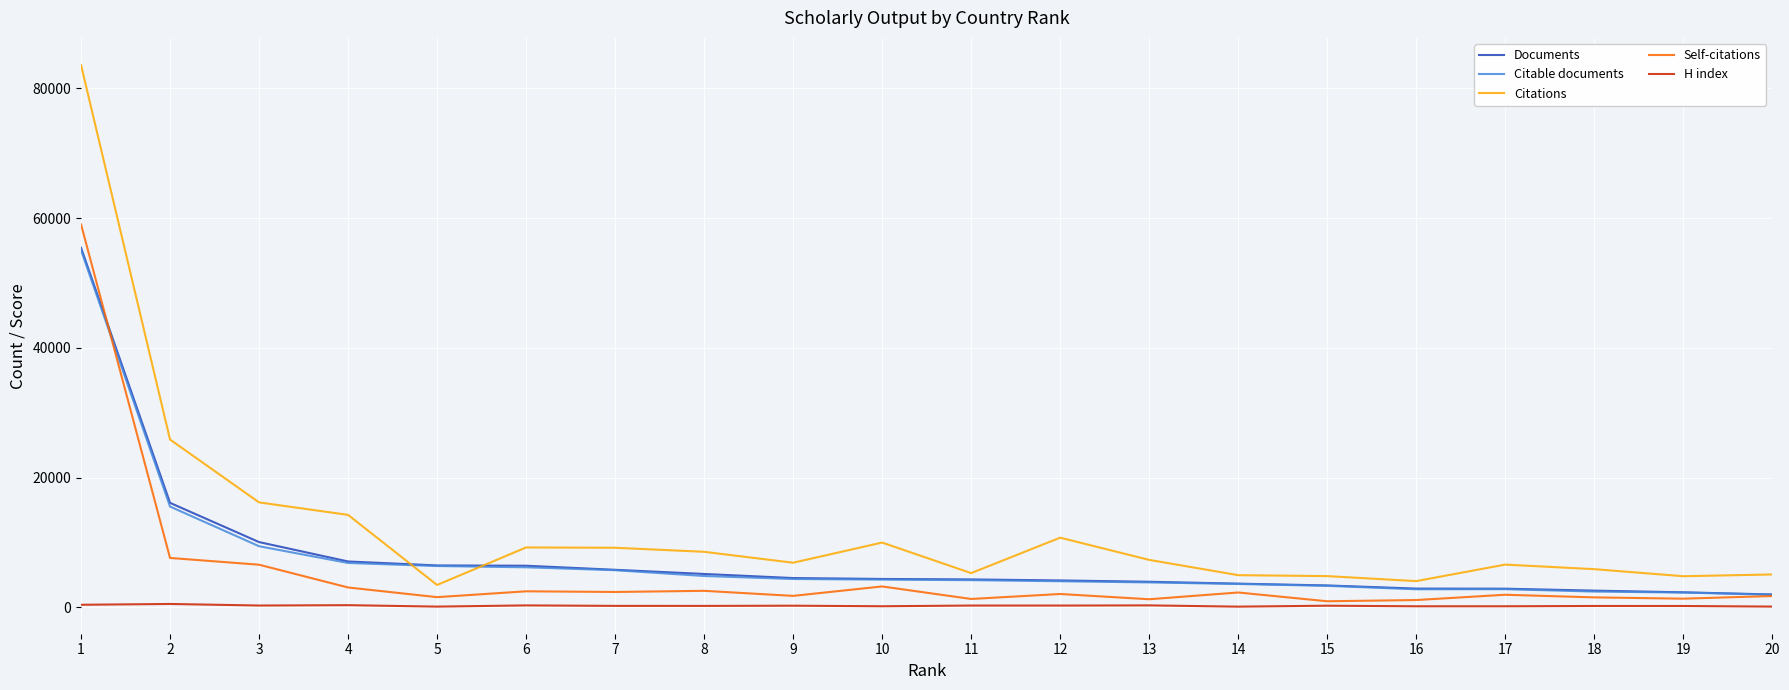

True or false: Self-citations and Citable documents cross at least once.

True